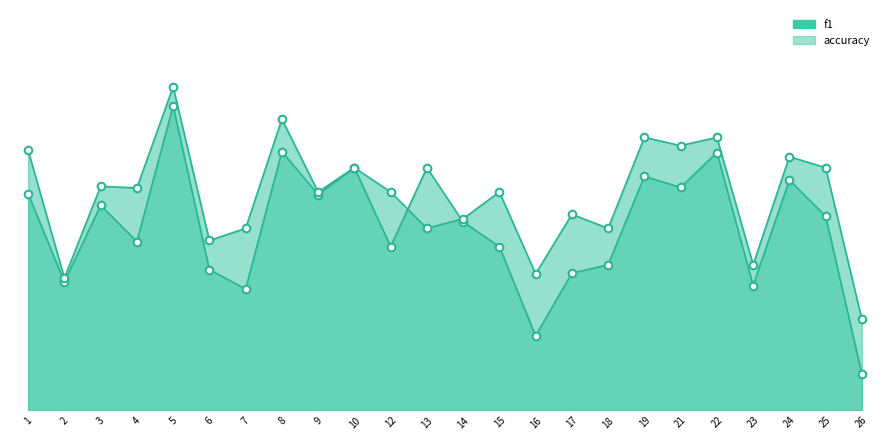

Which series has the widest spread of Y values?

f1